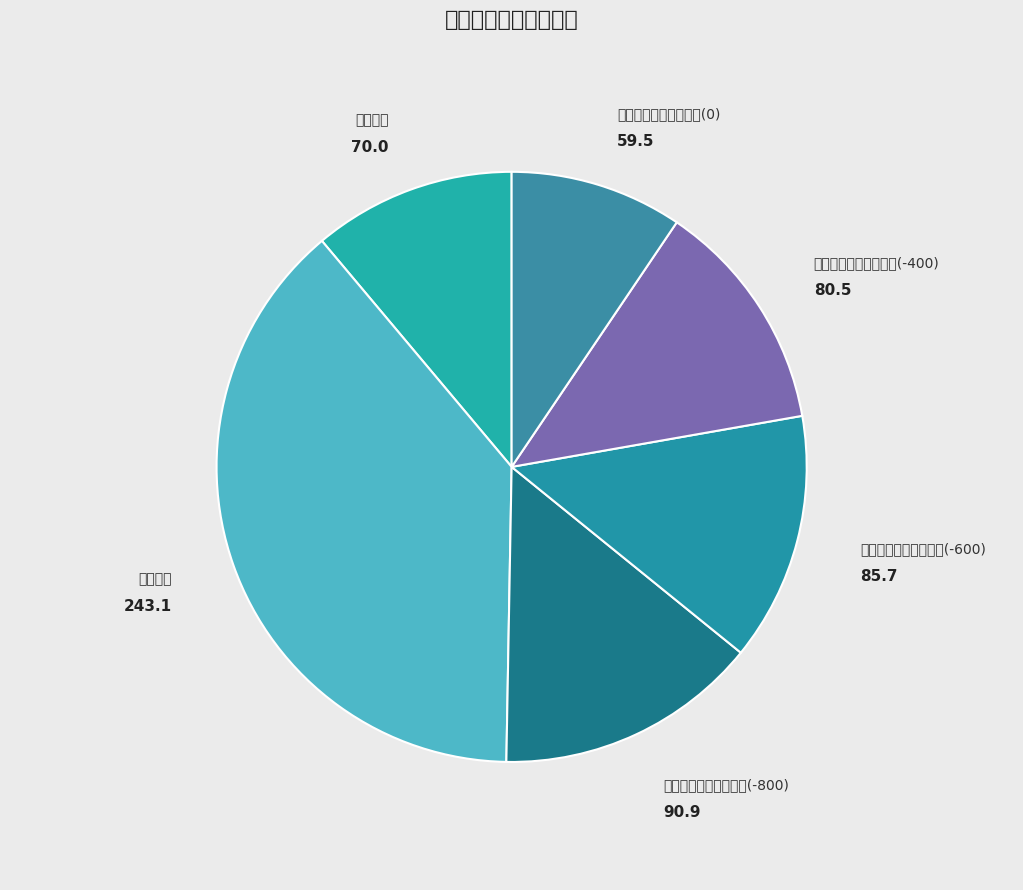

Rank the categories by value from highest to lowest.

覆盖宽度, 距离测线中心点的距离(-800), 距离测线中心点的距离(-600), 距离测线中心点的距离(-400), 海水深度, 距离测线中心点的距离(0)